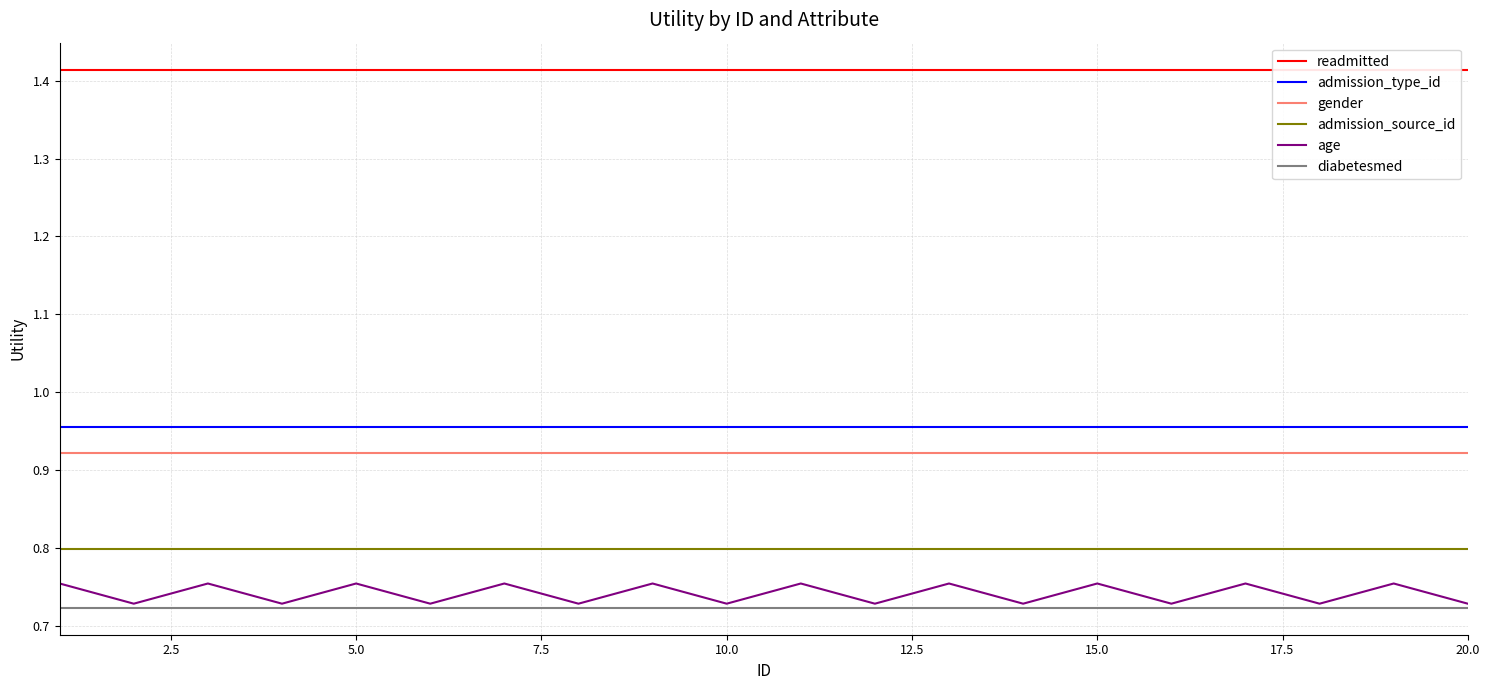

How many series are shown in this chart?

6